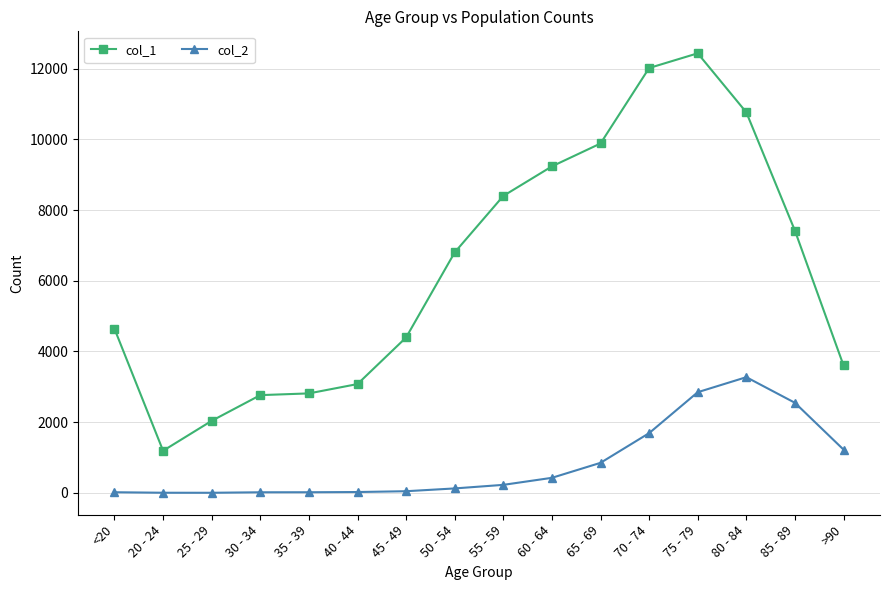

What is the highest value of the col_1 series?

12434